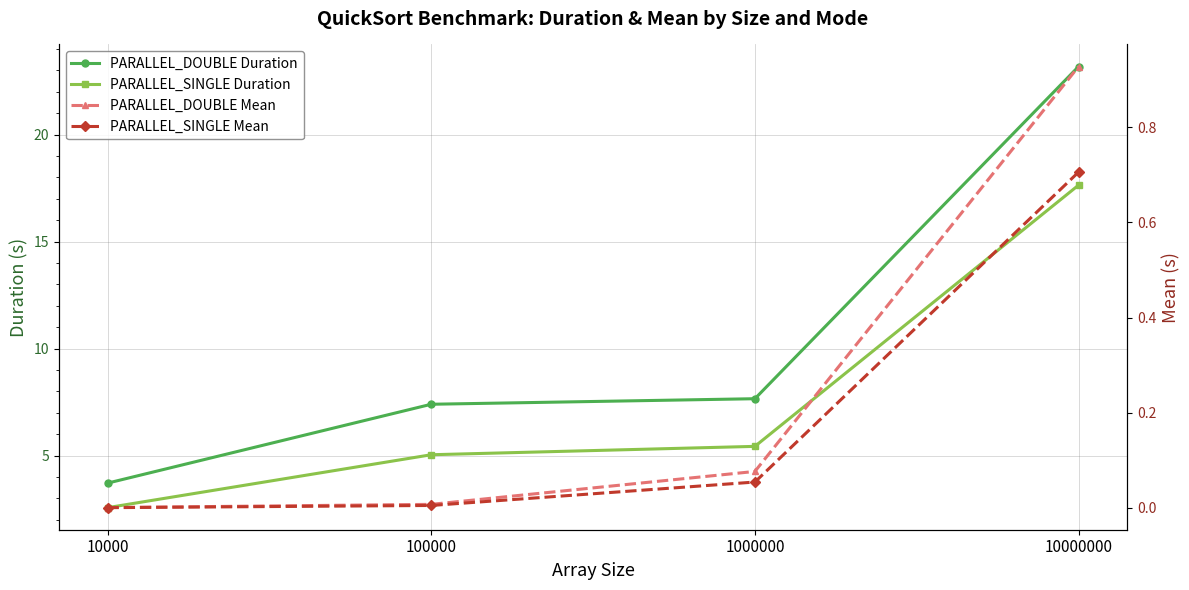

Which series has the largest range (max minus min)?

PARALLEL_DOUBLE Duration